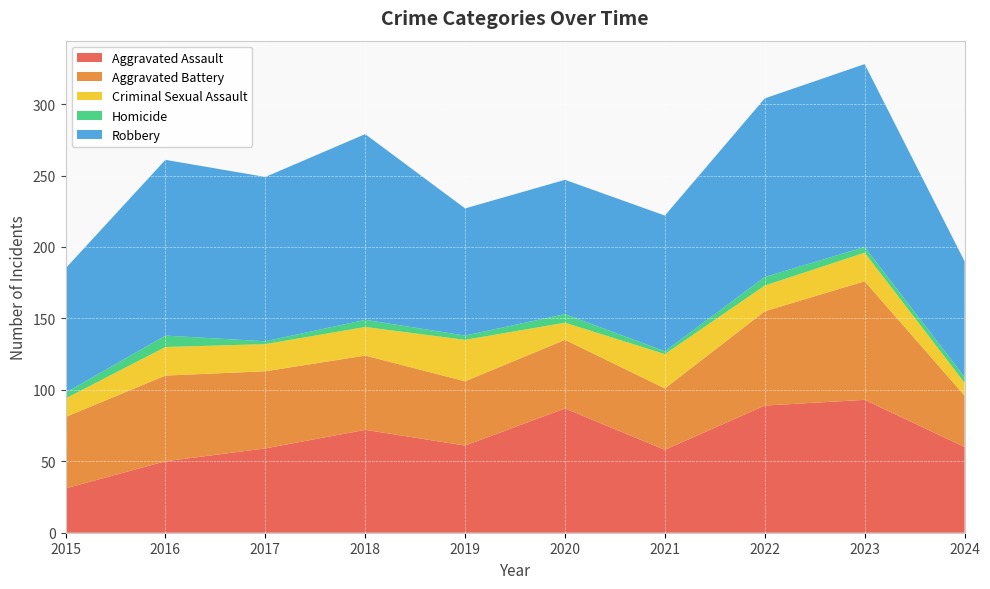

Reading left to right, extract all data points from this chart.

Aggravated Assault: 2015=31	2016=50	2017=59	2018=72	2019=61	2020=87	2021=58	2022=89	2023=93	2024=60
Aggravated Battery: 2015=50	2016=60	2017=54	2018=52	2019=45	2020=48	2021=43	2022=66	2023=83	2024=36
Criminal Sexual Assault: 2015=13	2016=20	2017=19	2018=20	2019=29	2020=12	2021=24	2022=18	2023=20	2024=9
Homicide: 2015=4	2016=8	2017=2	2018=5	2019=3	2020=6	2021=2	2022=6	2023=4	2024=4
Robbery: 2015=87	2016=123	2017=115	2018=130	2019=89	2020=94	2021=95	2022=125	2023=128	2024=81